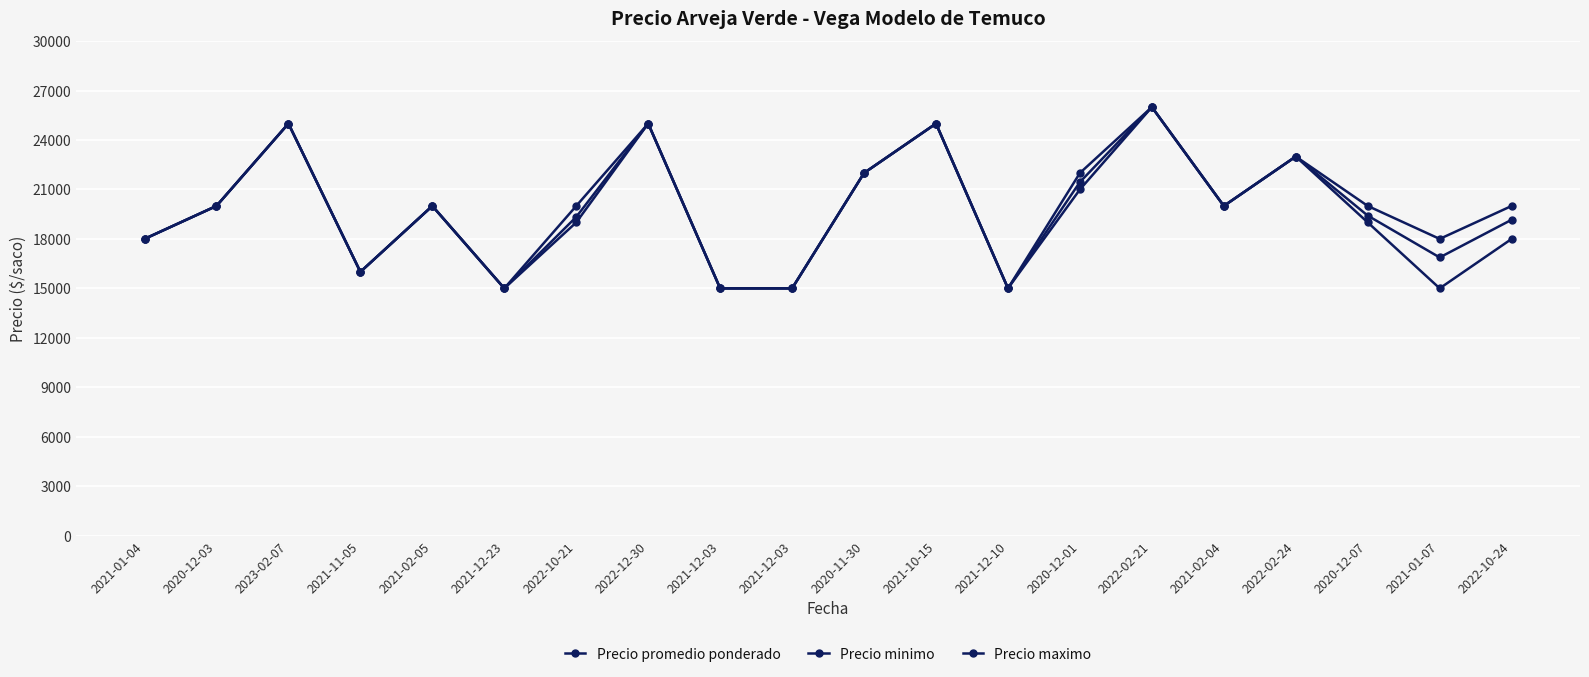

How many lines are shown in the chart?

3